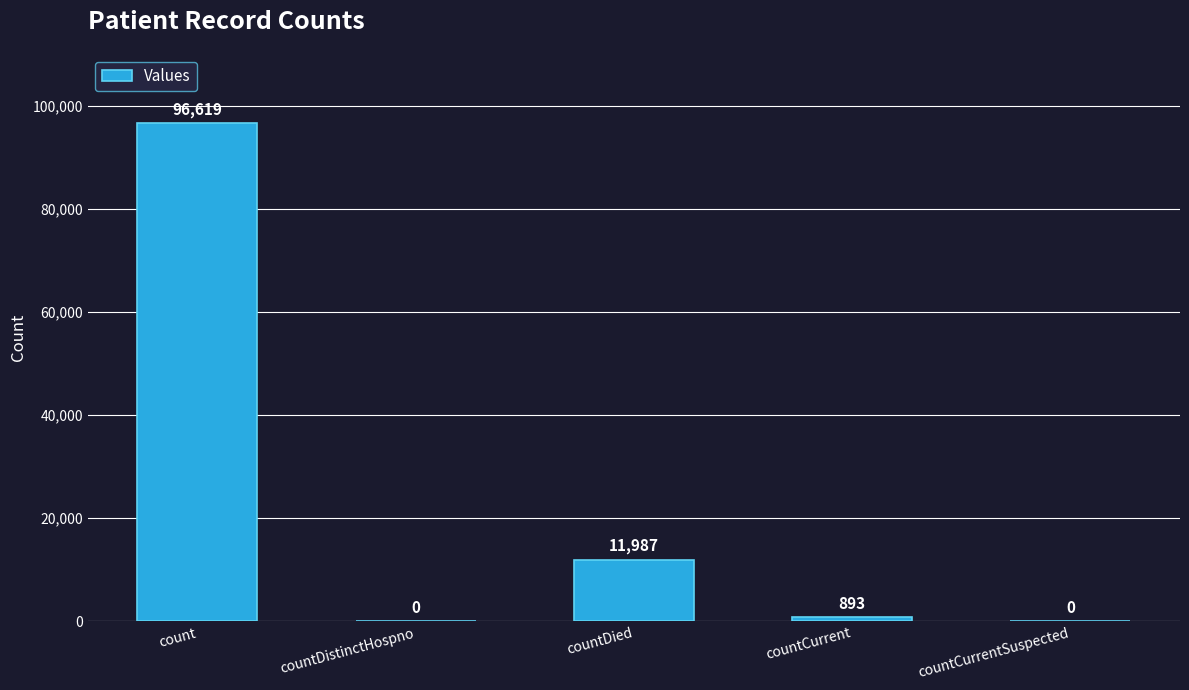

The chart shows a value of -29631 at countDistinctHospno. True or false?

False